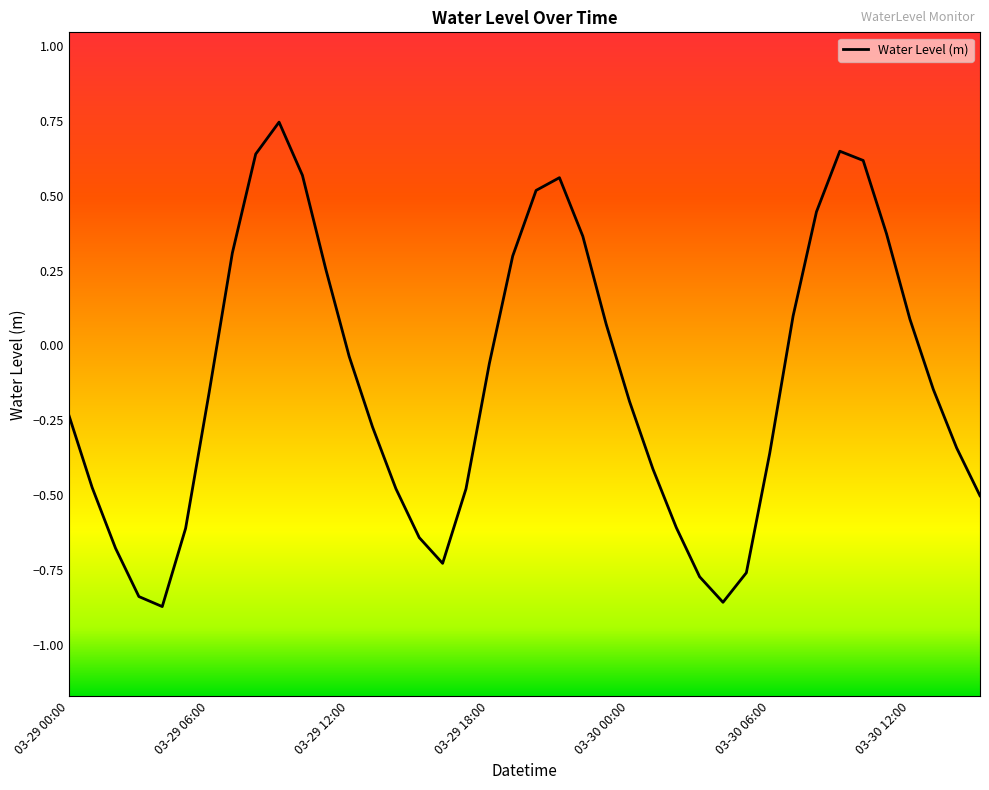

What is the difference between the maximum and minimum values?

1.6